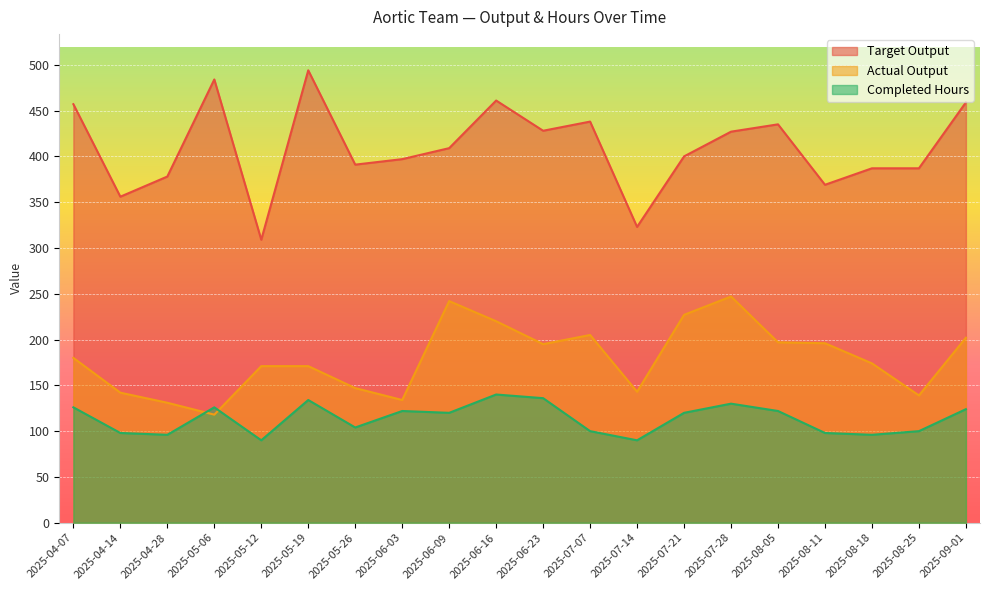

True or false: Completed Hours and Actual Output cross at least once.

True